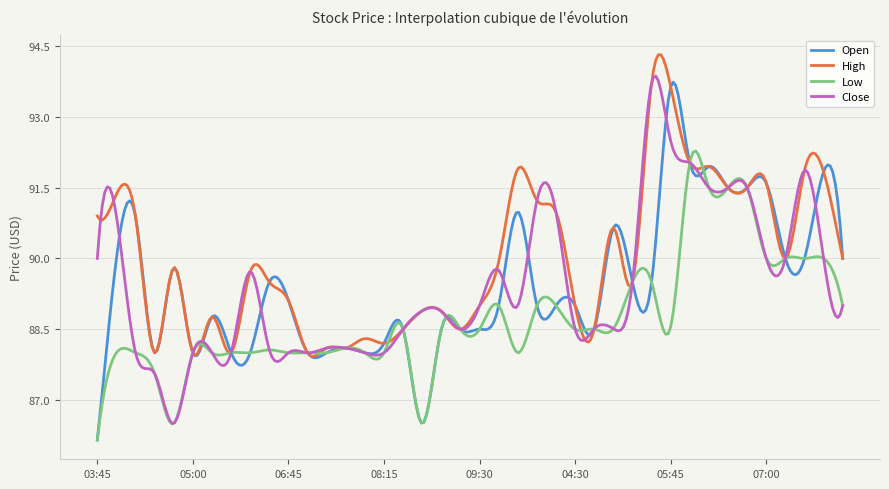

Which series has the largest total across all categories?

High